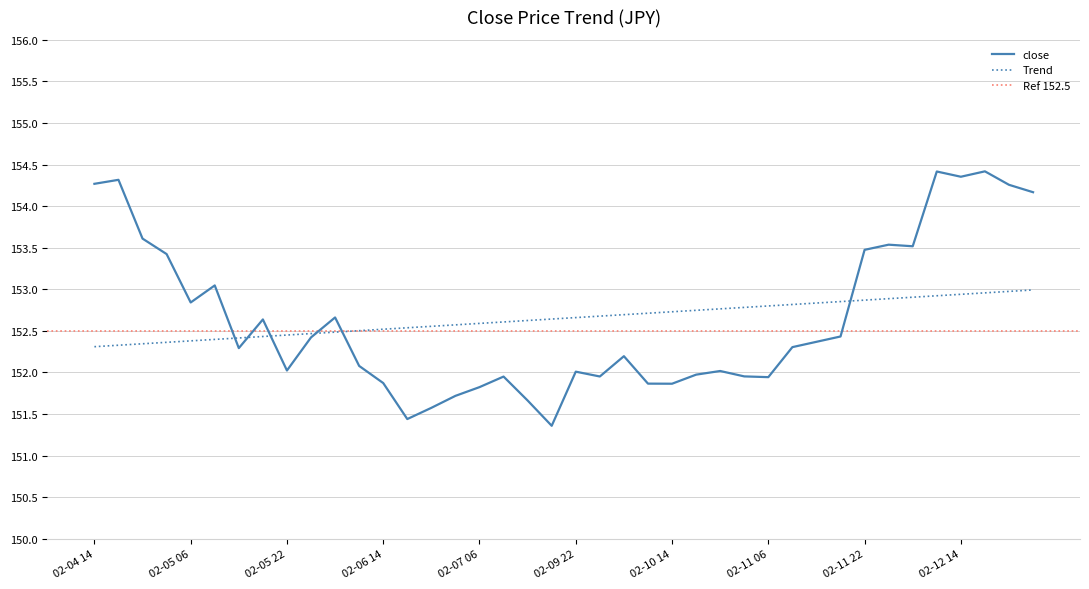

At which category does the data reach its first local valley?

02-05 06